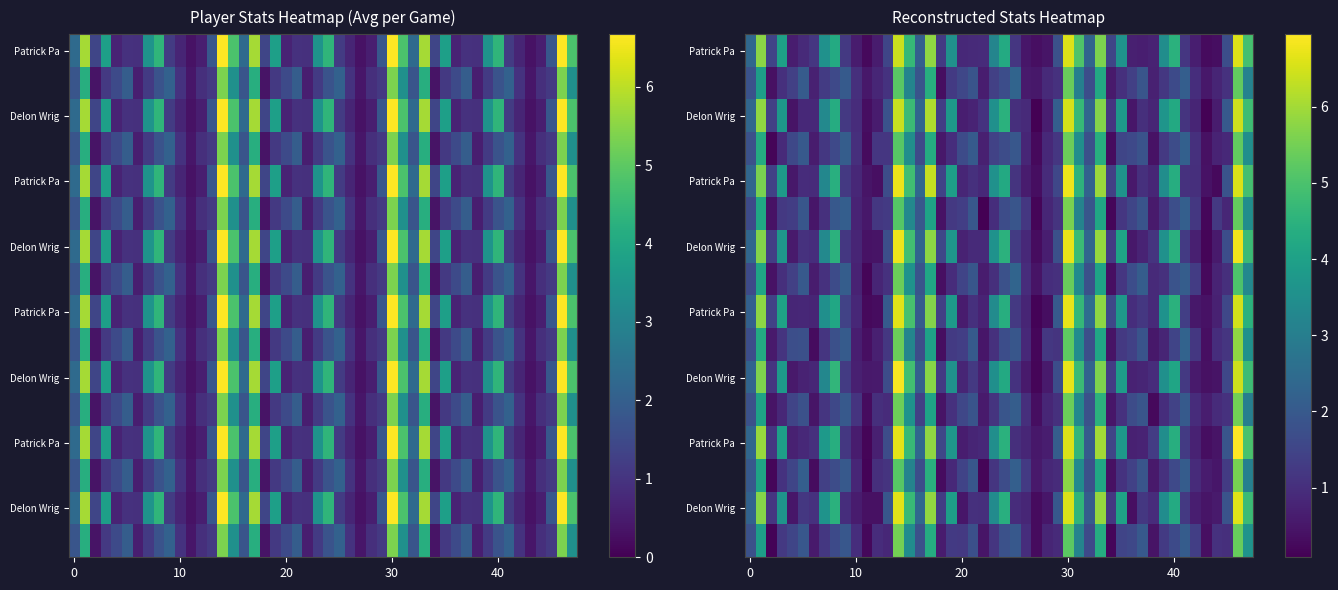

True or false: Patrick Patterson has a value of 1.0 at avg(TO).

False